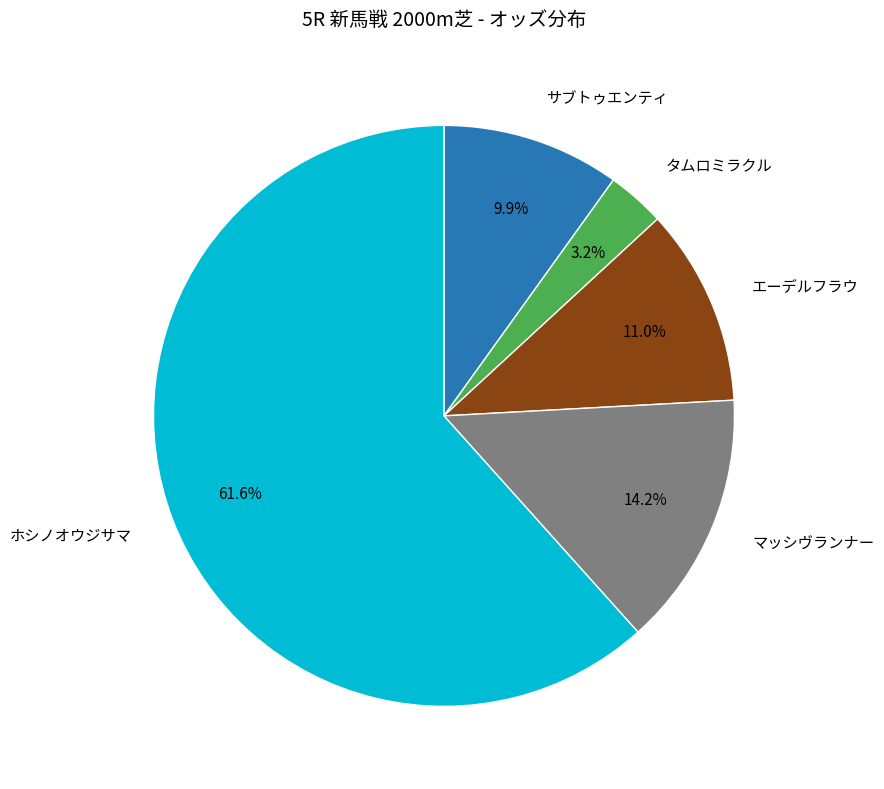

True or false: ホシノオウジサマ accounts for 62% of the total.

True